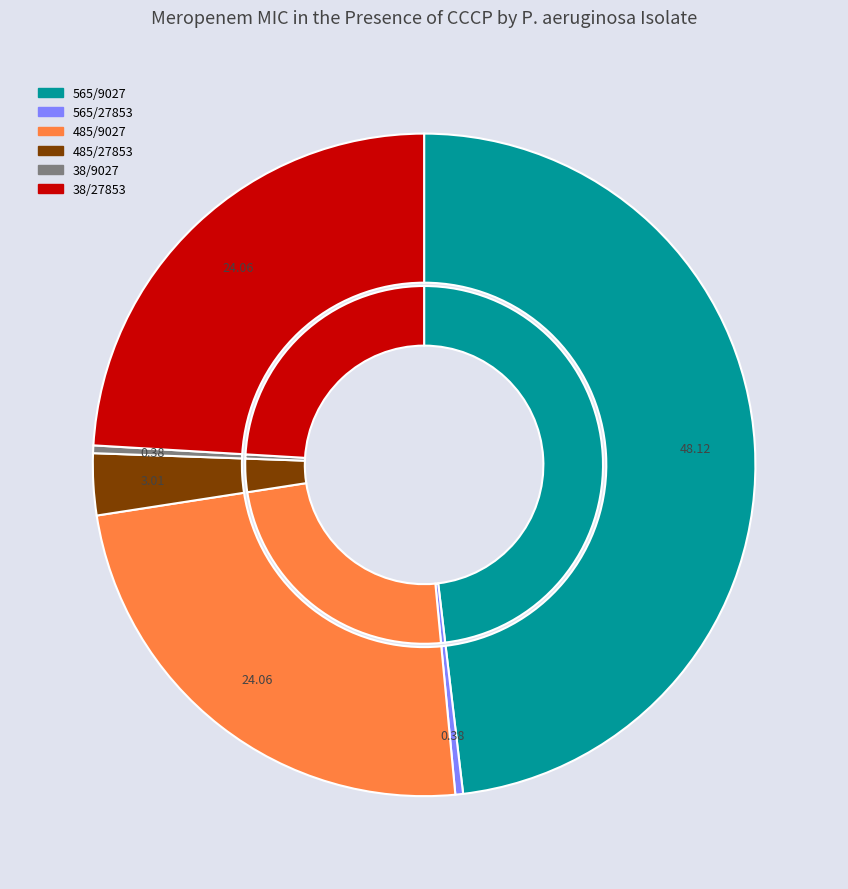

To the nearest percent, what is the difference between the largest and smallest slice percentages?

48%